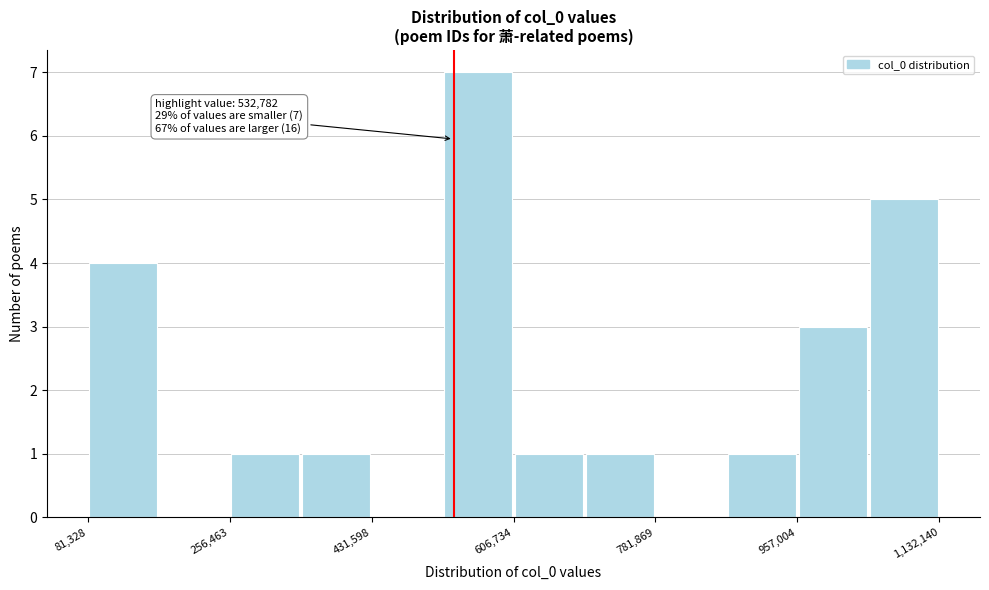

Over which range of the x-axis is the bar tallest?

520000 to 600000